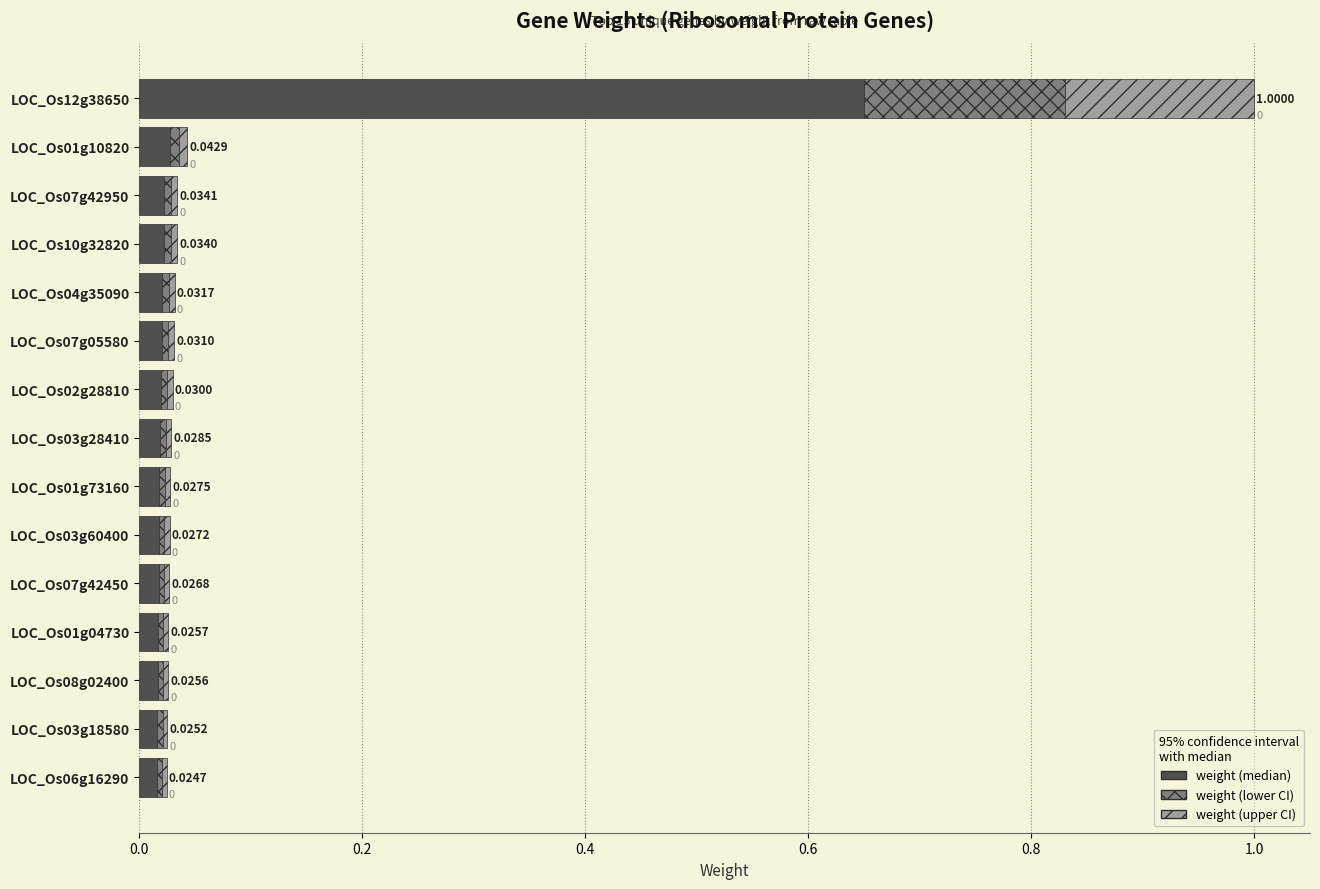

At which category is the sum across all series the highest?

LOC_Os12g38650